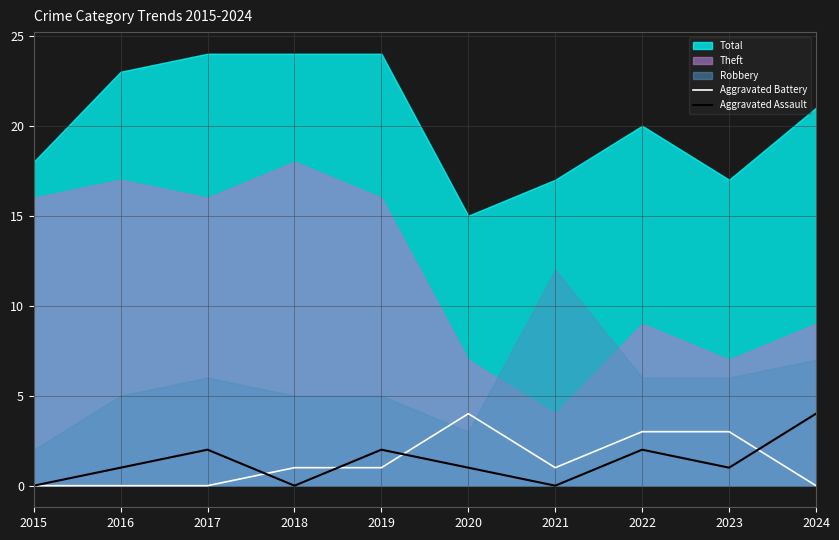

At which label does Aggravated Assault reach its peak?

2024